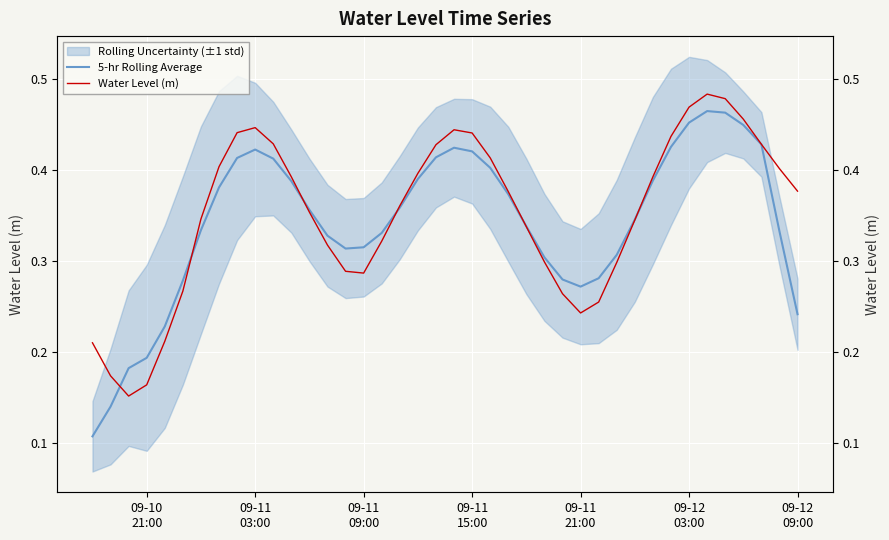

Rank the series by their average value, from lowest to highest.

5-hr Rolling Average, Water Level (m)